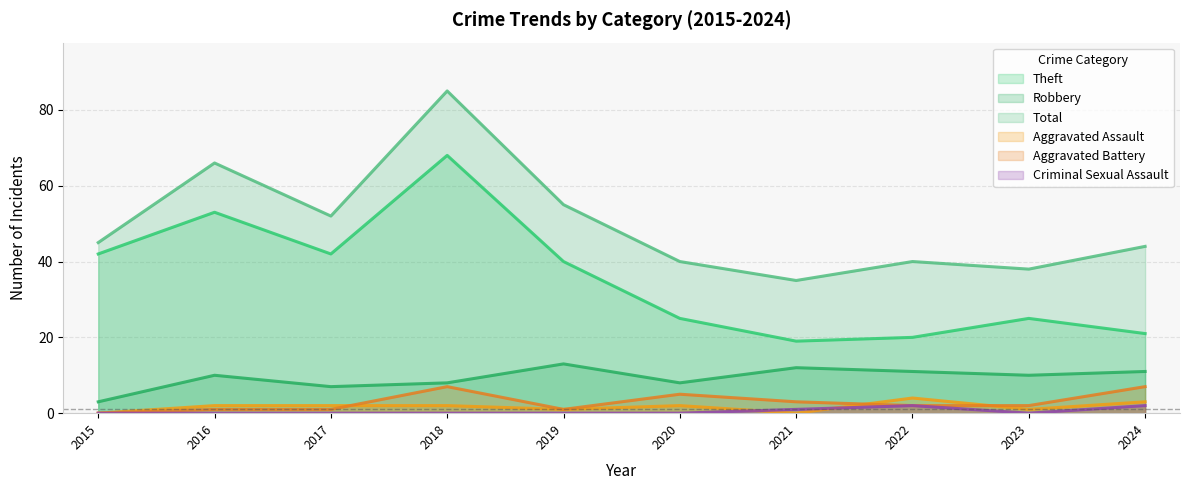

How many positive values does the Aggravated Battery series have?

9